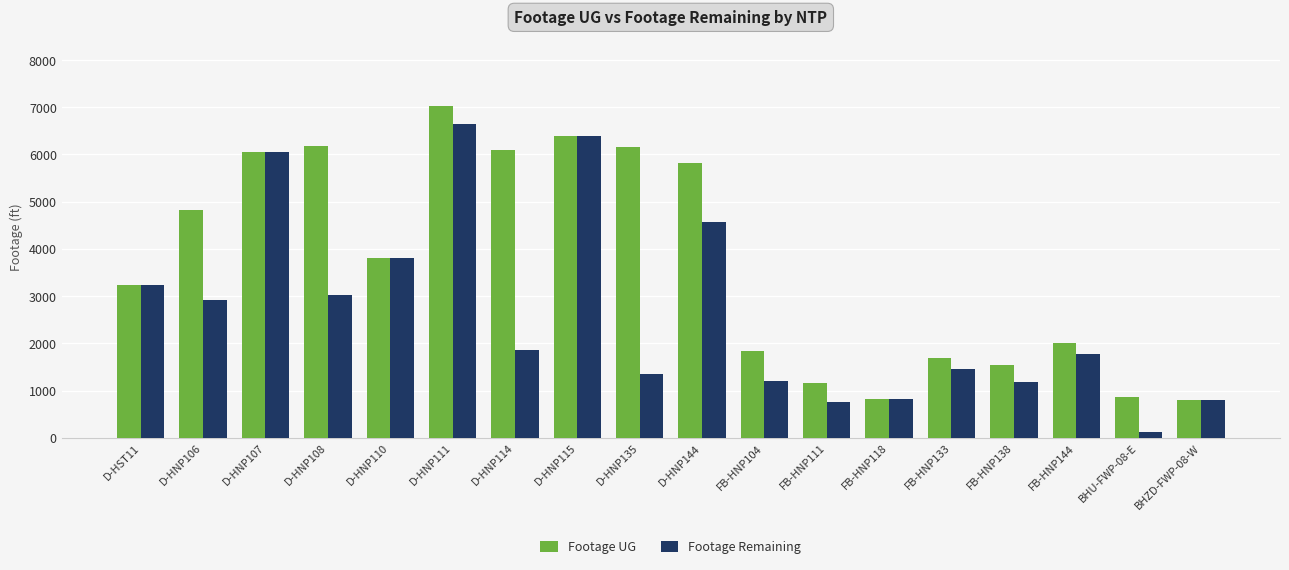

Is the value of Footage UG at D-HNP108 greater than the value of Footage Remaining at FB-HNP144?

Yes